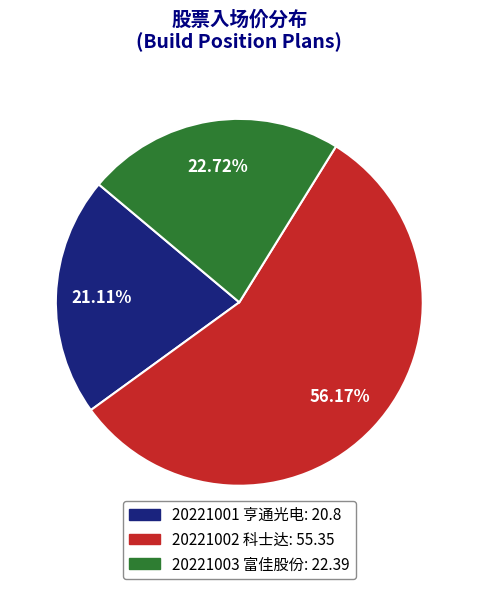

To the nearest percent, what is the difference between the 20221003 and 20221002 slice percentages?

33%